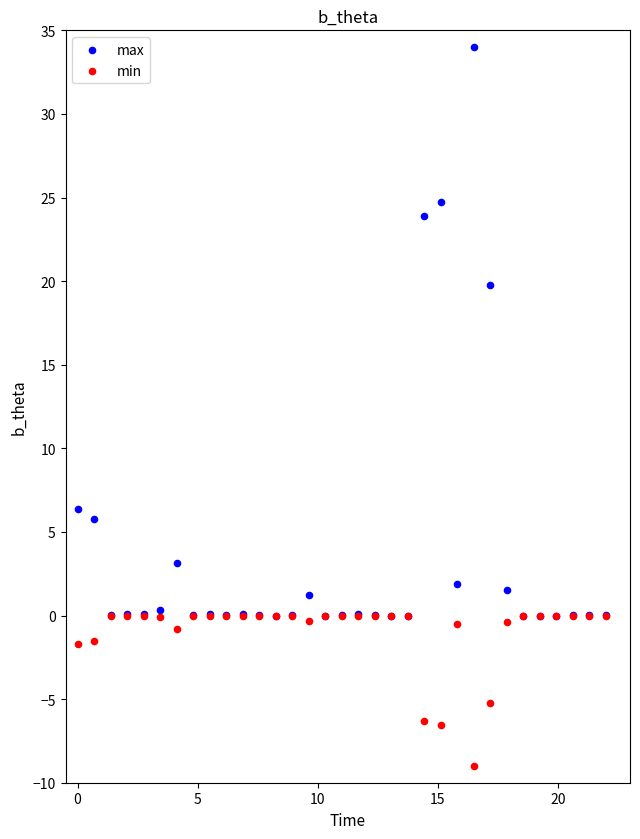

What are all the series names shown in the legend?

max, min